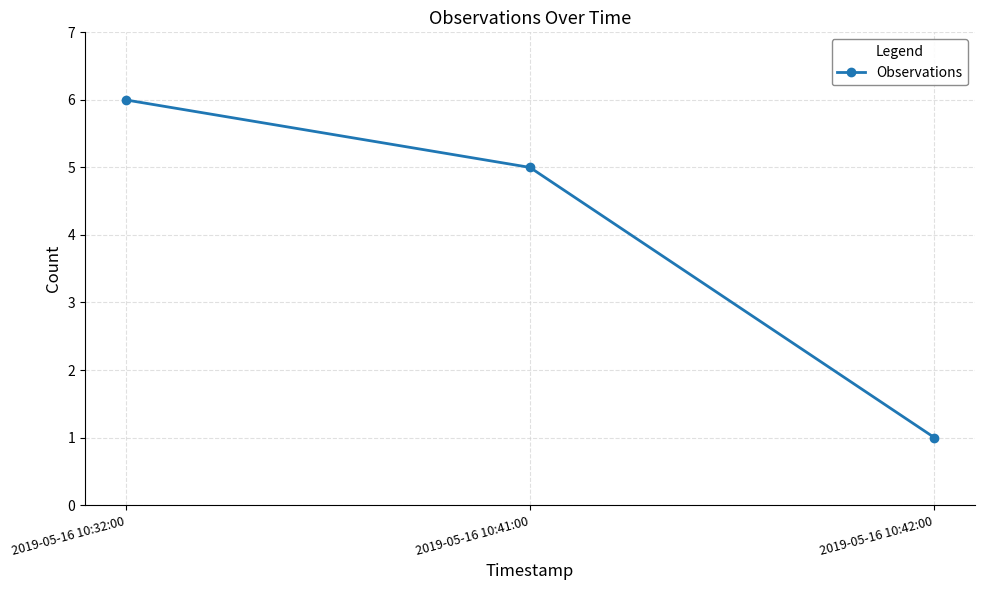

How many categories are shown in the chart?

3